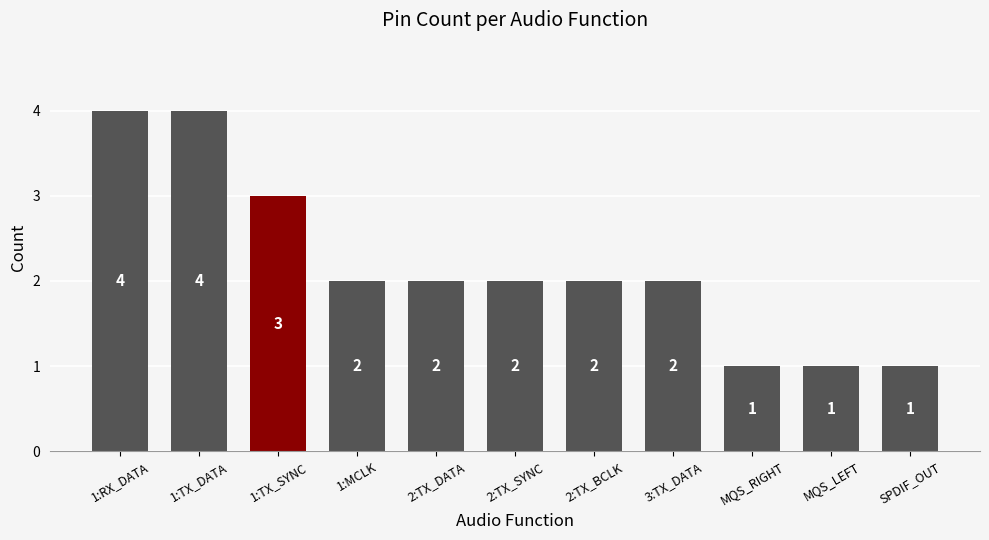

What is the sum of all values?

24